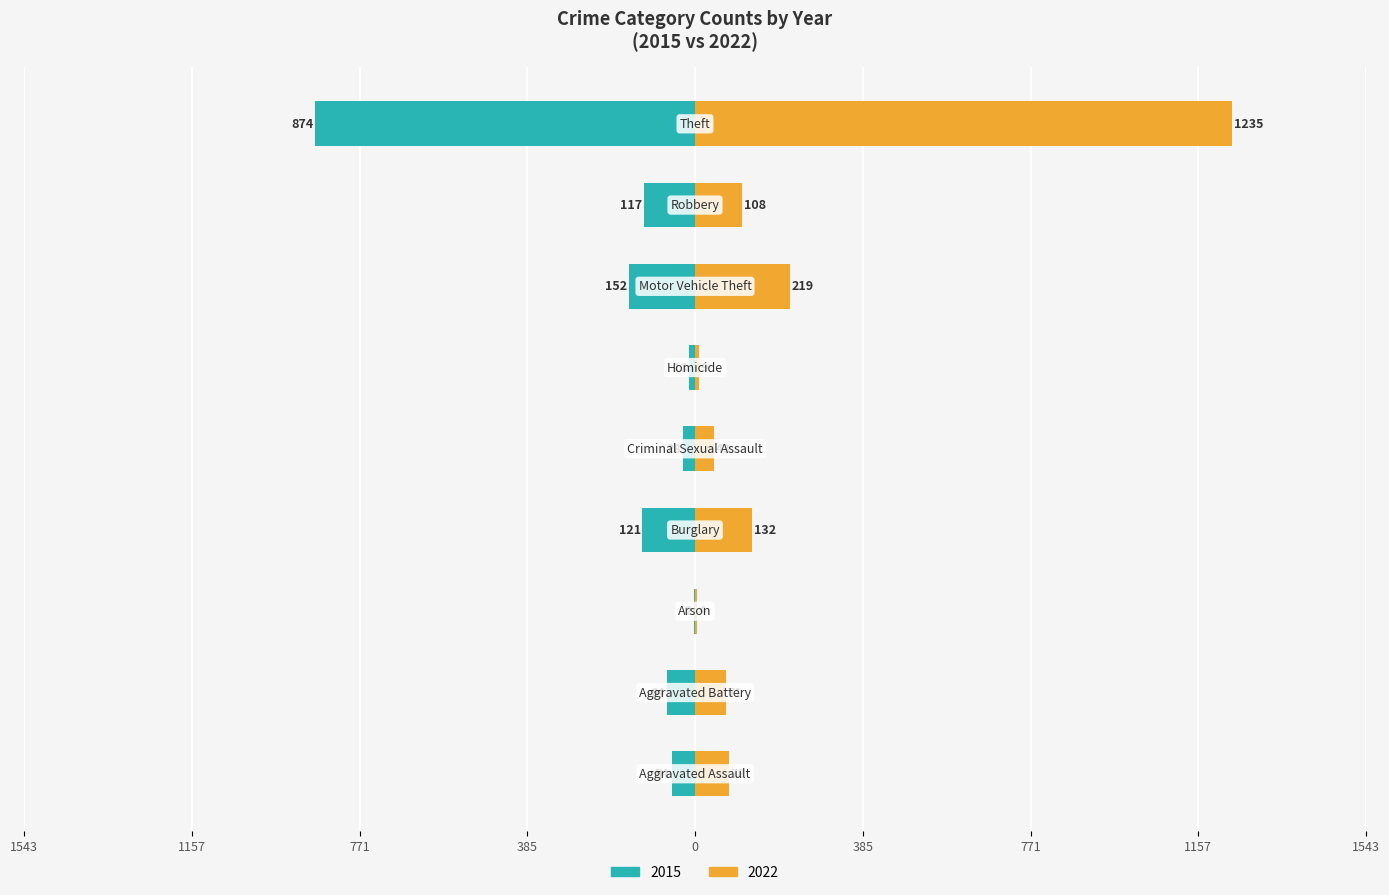

Are the bars horizontal?

Yes